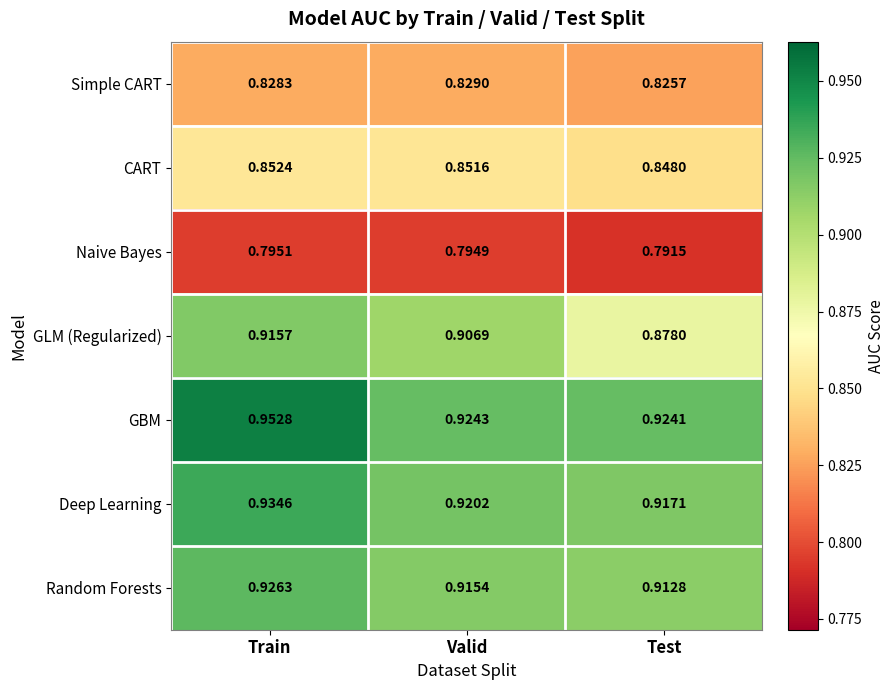

Where is GLM (Regularized) nearest to the value 0?

Test